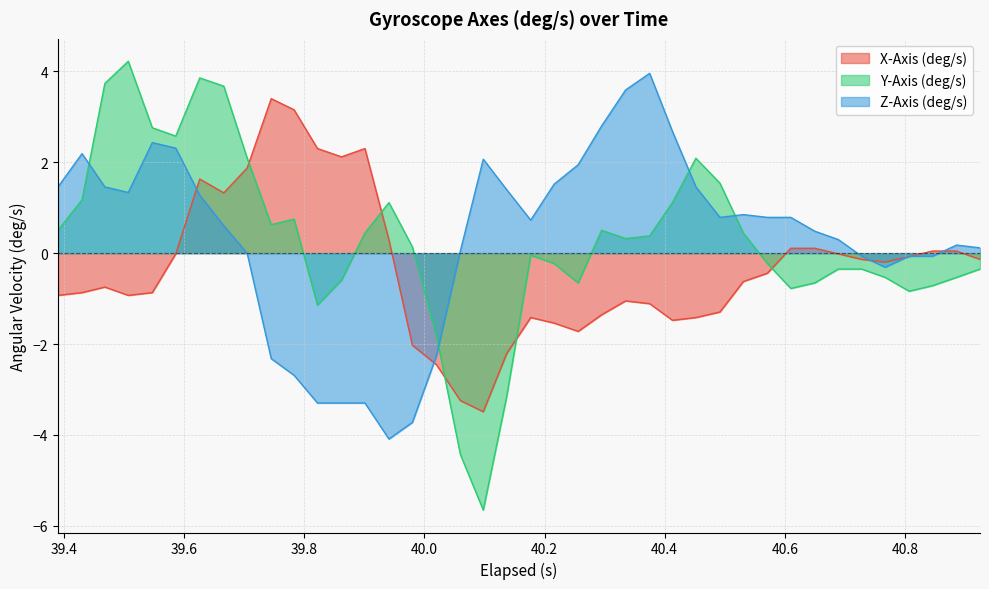

What is the sum of all Y-Axis (deg/s) values?

11.0